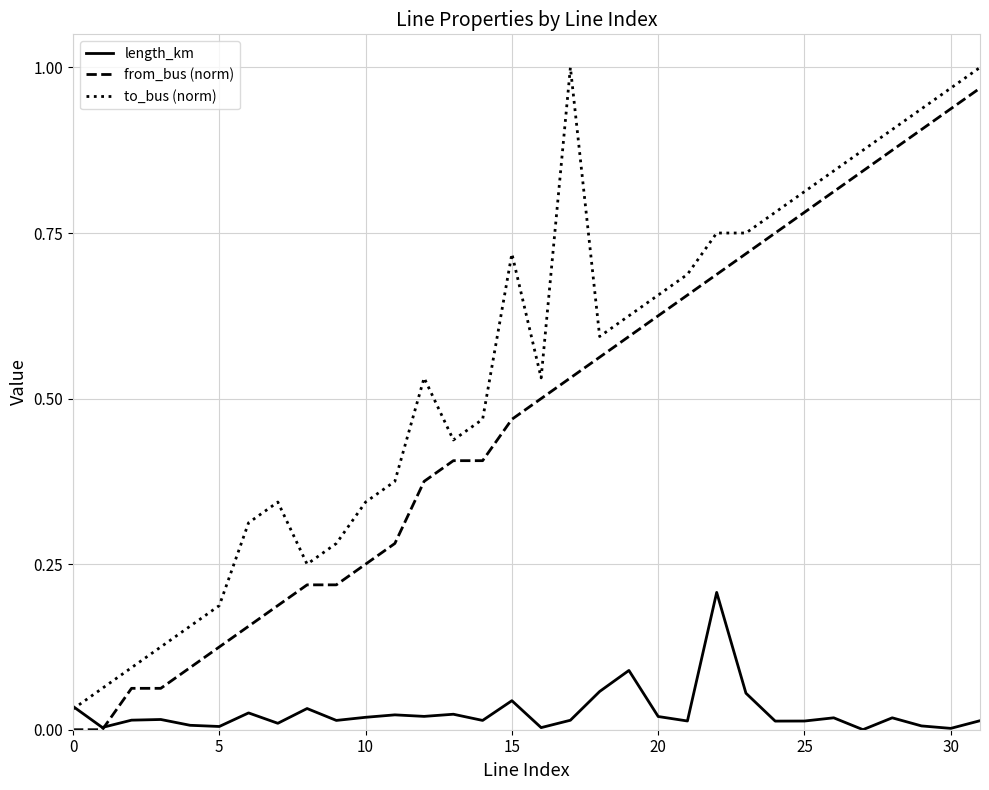

Which series has the largest total across all categories?

to_bus (norm)